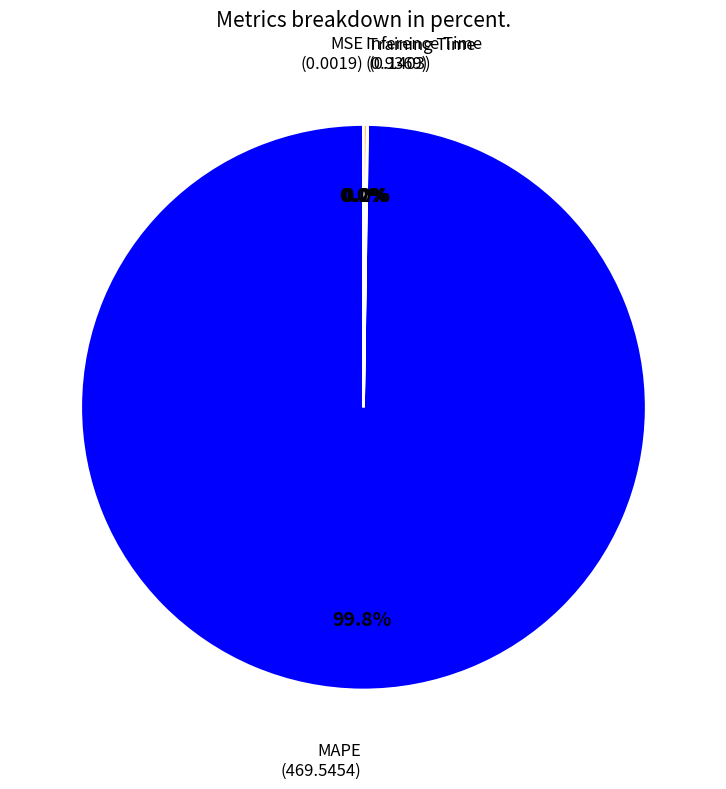

Does any single category account for the majority?

Yes